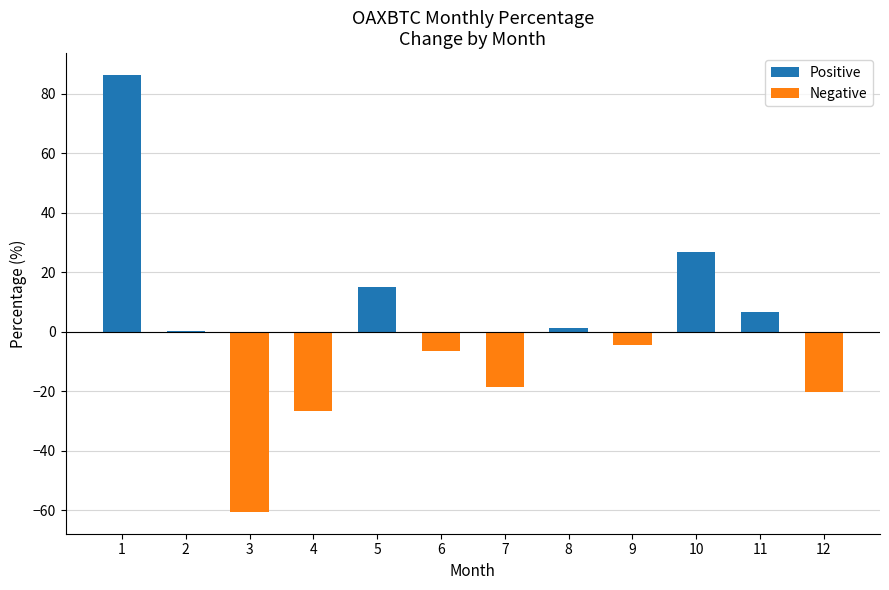

What is the average value?

-0.1